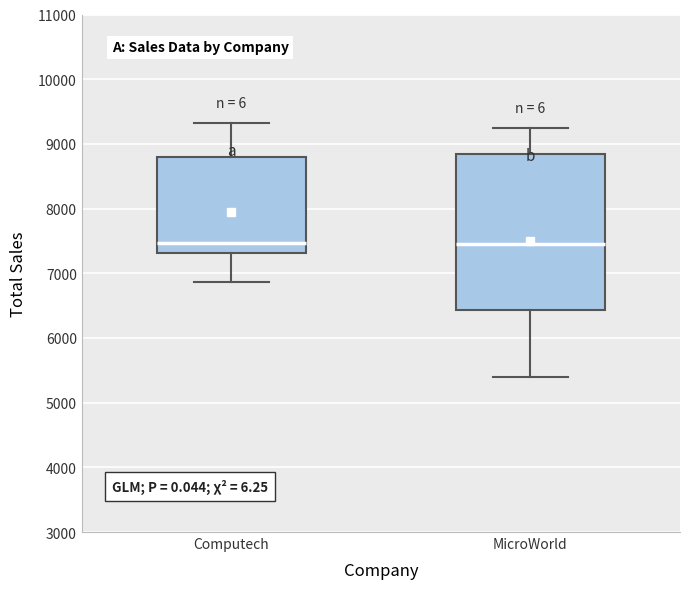

Where is the upper edge of the box for MicroWorld on the y-axis? The values are not printed on the chart, so give them approximately, as read against the axis.

8800